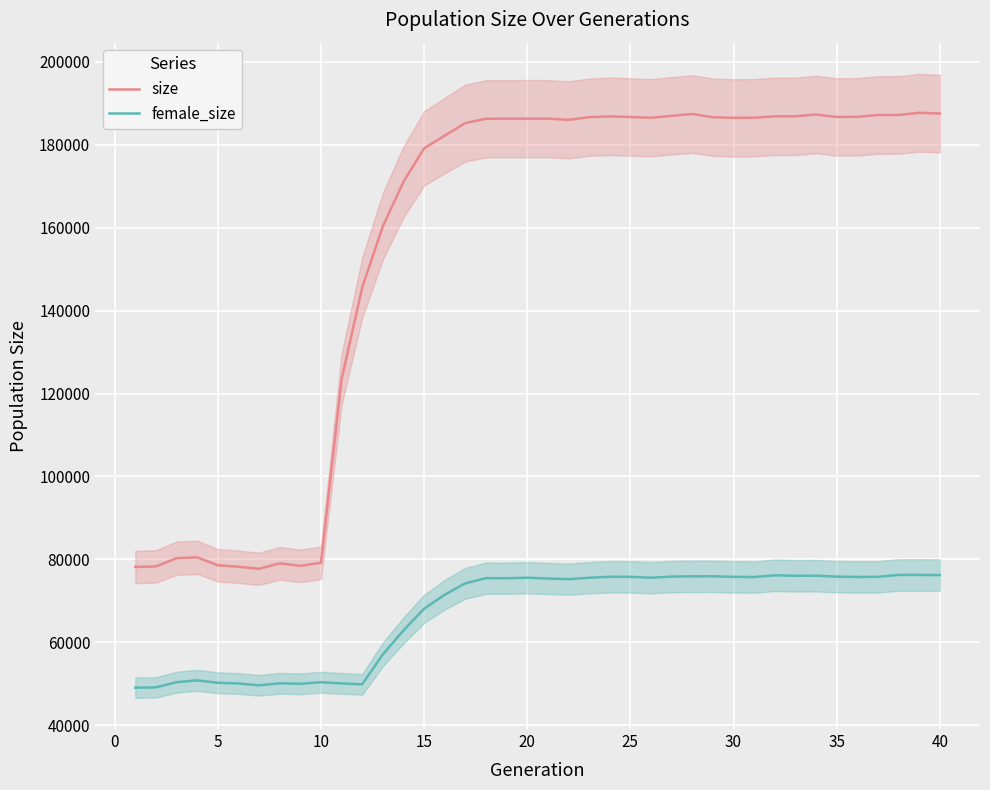

True or false: size and female_size cross at least once.

False